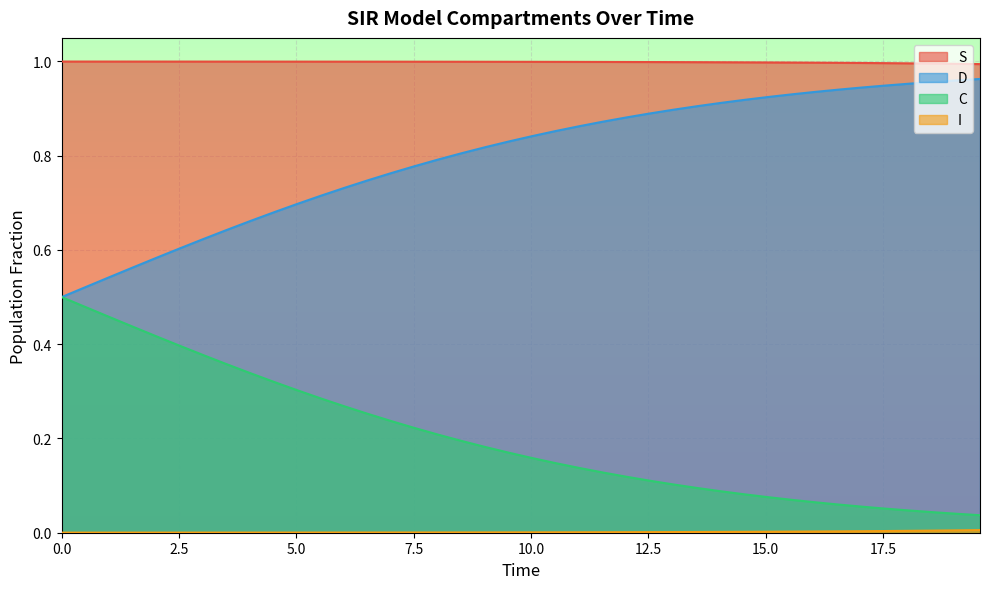

True or false: C and S cross at least once.

False